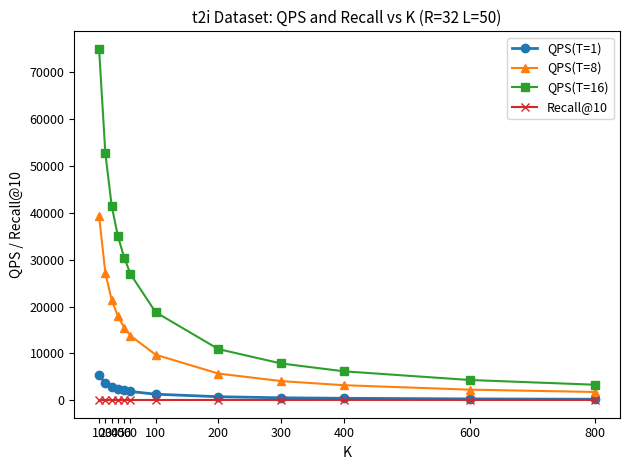

At which label does QPS(T=16) first exceed 26919?

10